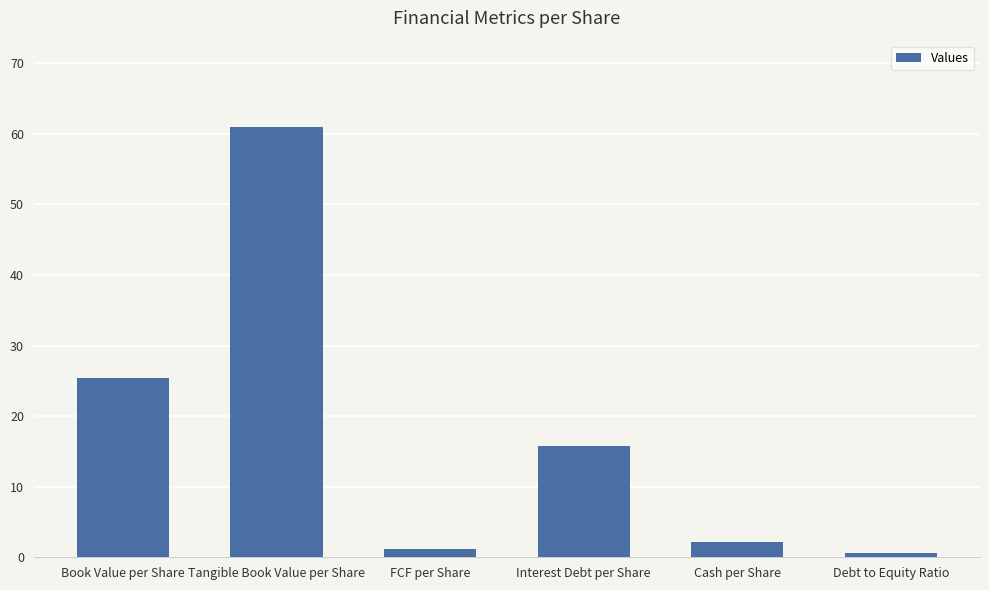

The chart shows a value of 2.2 at Cash per Share. True or false?

True